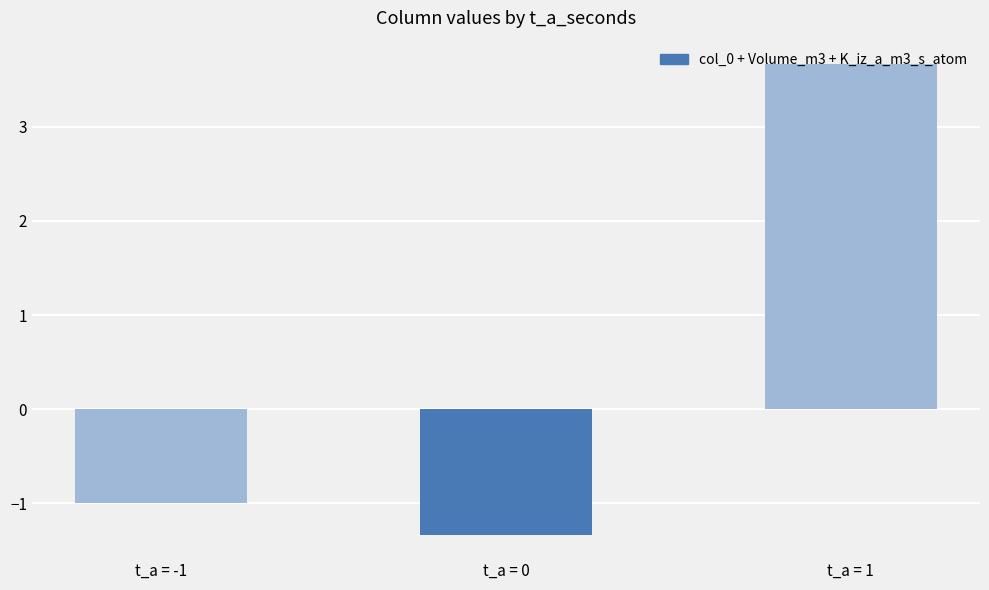

Which category has the lowest value across all series?

t_a = 0